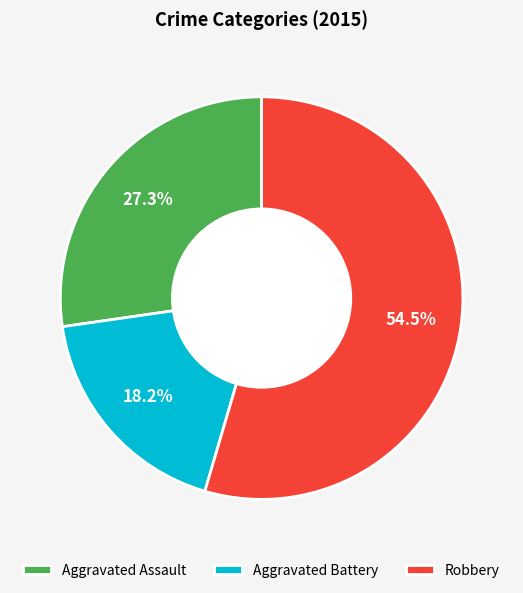

To the nearest percent, what is the average slice percentage?

33%